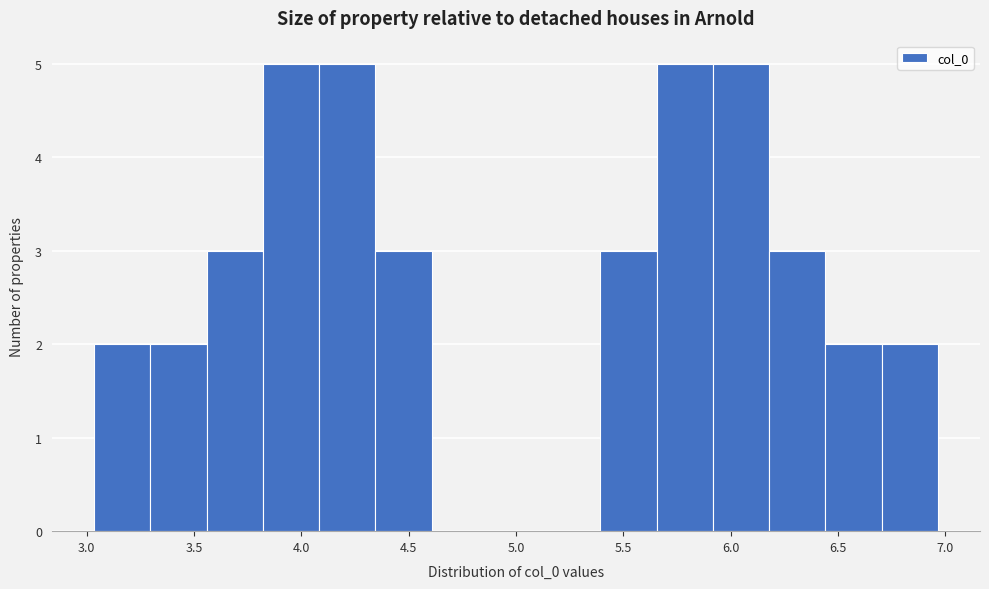

Reading left to right, list every bar in this chart as the range it spans on the x-axis followed by its height. Neither the bar edges nor the heights are printed on the chart, so give them approximately, as read against the axes.

3.05 to 3.30: 2
3.30 to 3.55: 2
3.55 to 3.80: 3
3.80 to 4.10: 5
4.10 to 4.35: 5
4.35 to 4.60: 3
4.60 to 4.85: 0
4.85 to 5.15: 0
5.15 to 5.40: 0
5.40 to 5.65: 3
5.65 to 5.90: 5
5.90 to 6.20: 5
6.20 to 6.45: 3
6.45 to 6.70: 2
6.70 to 6.95: 2